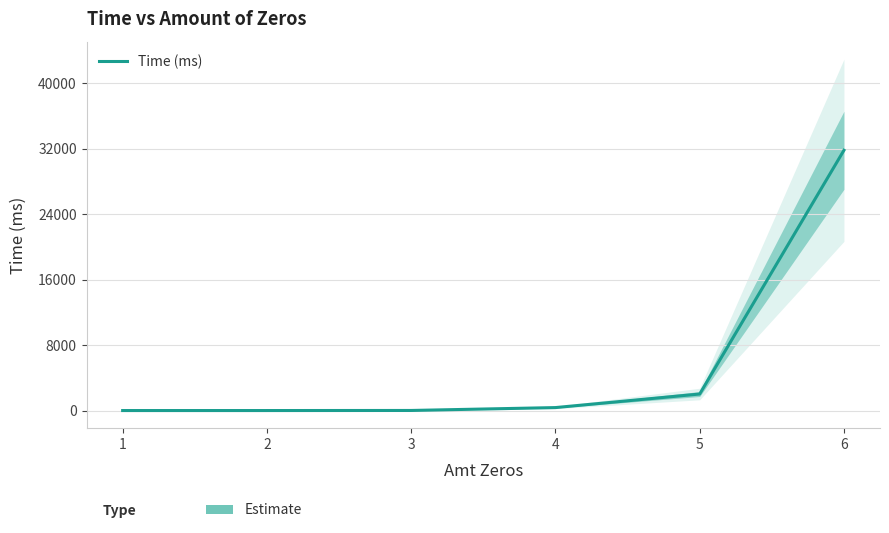

Read the value at 2.

0.5